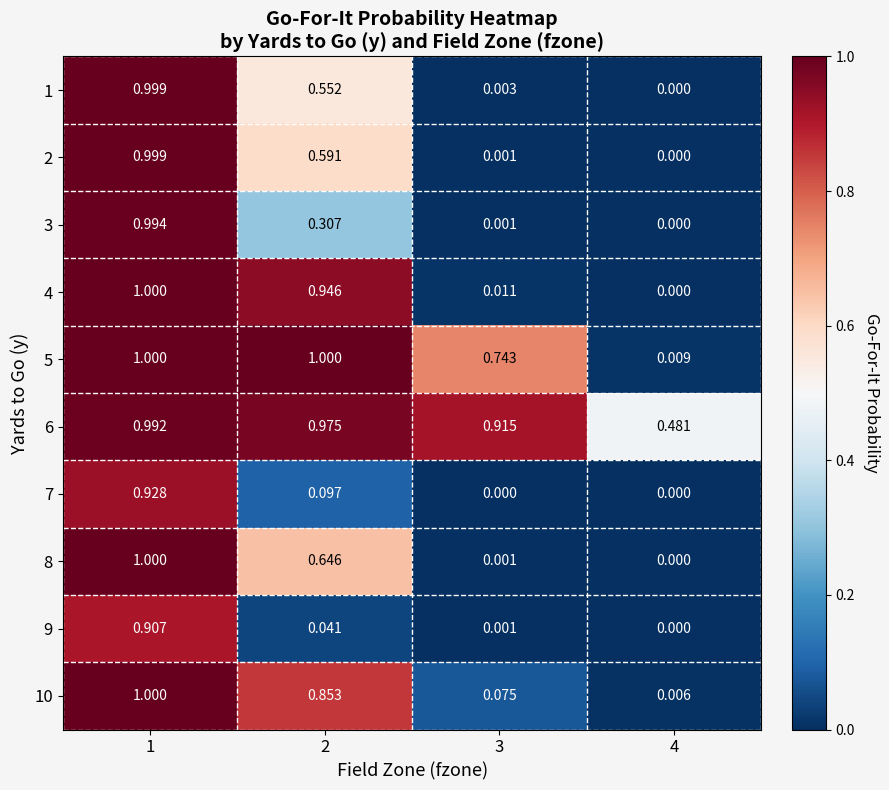

Is the value of 3 at 1 greater than the value of 10 at 4?

Yes